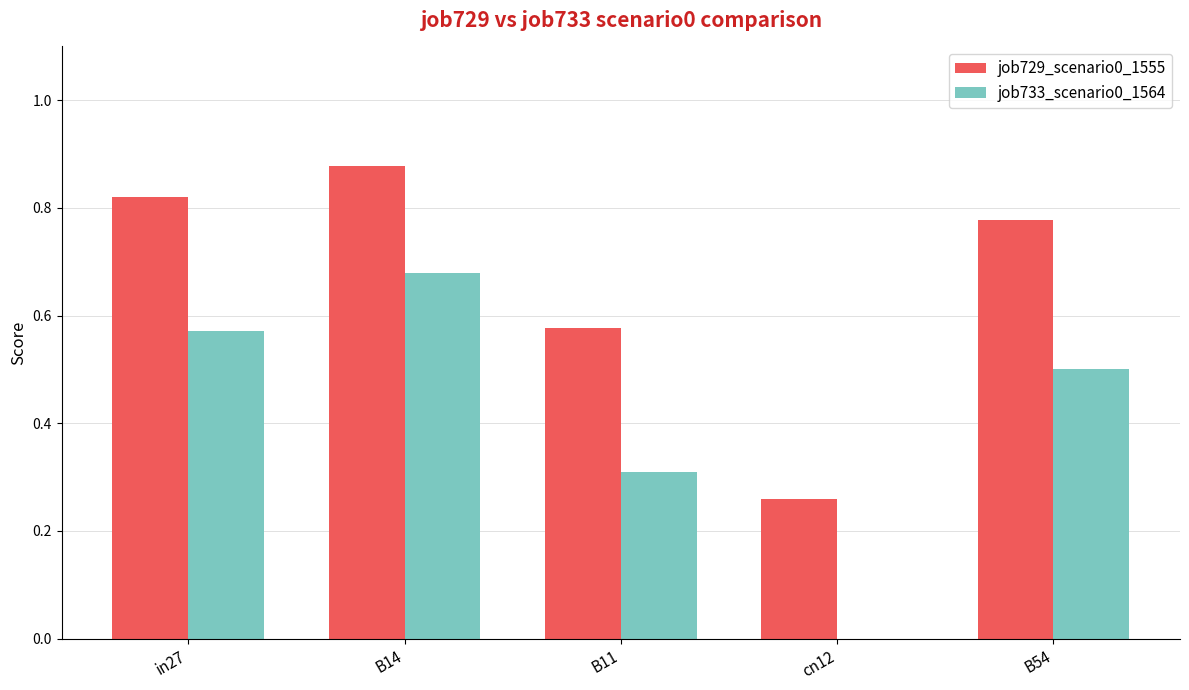

The value of job733_scenario0_1564 at B54 is 0.5. True or false?

True